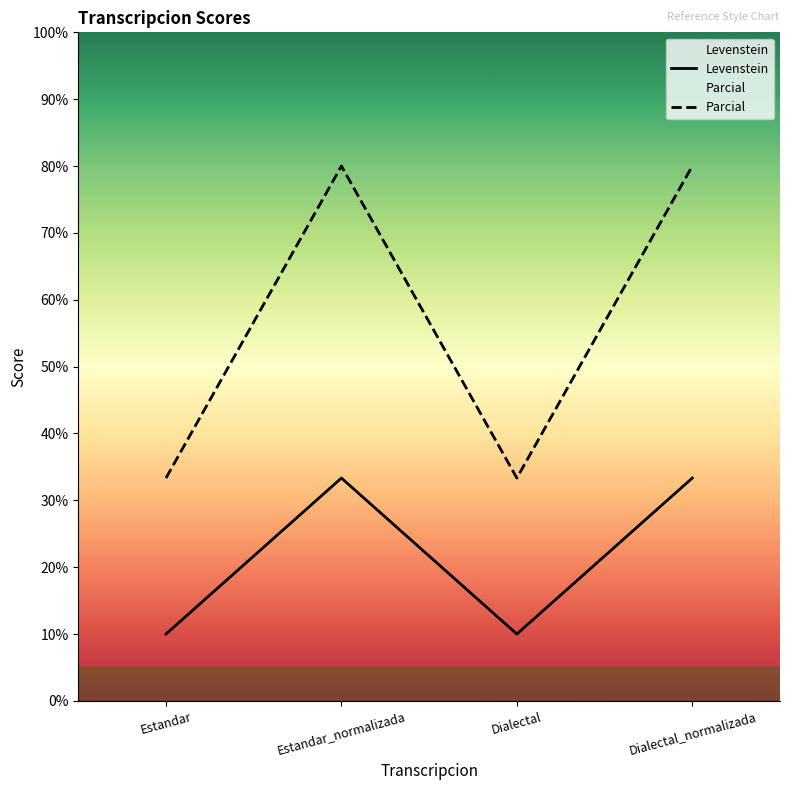

At which label does Levenstein reach its minimum?

Estandar